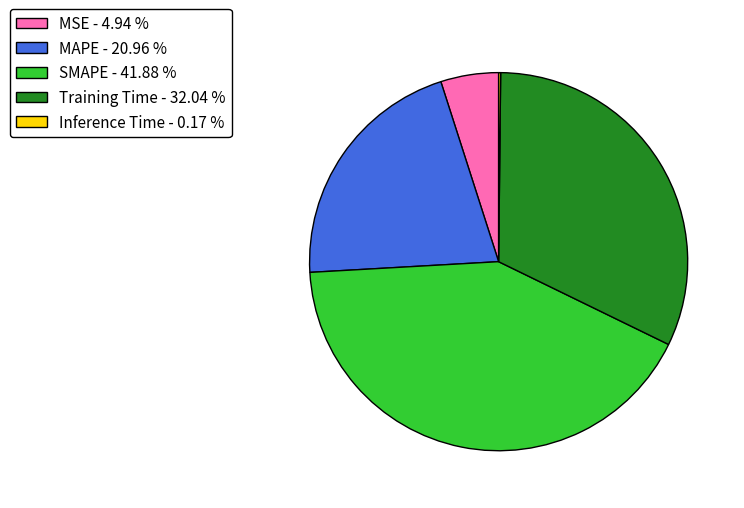

Between MAPE - 20.96 % and MSE - 4.94 %, which is larger?

MAPE - 20.96 %